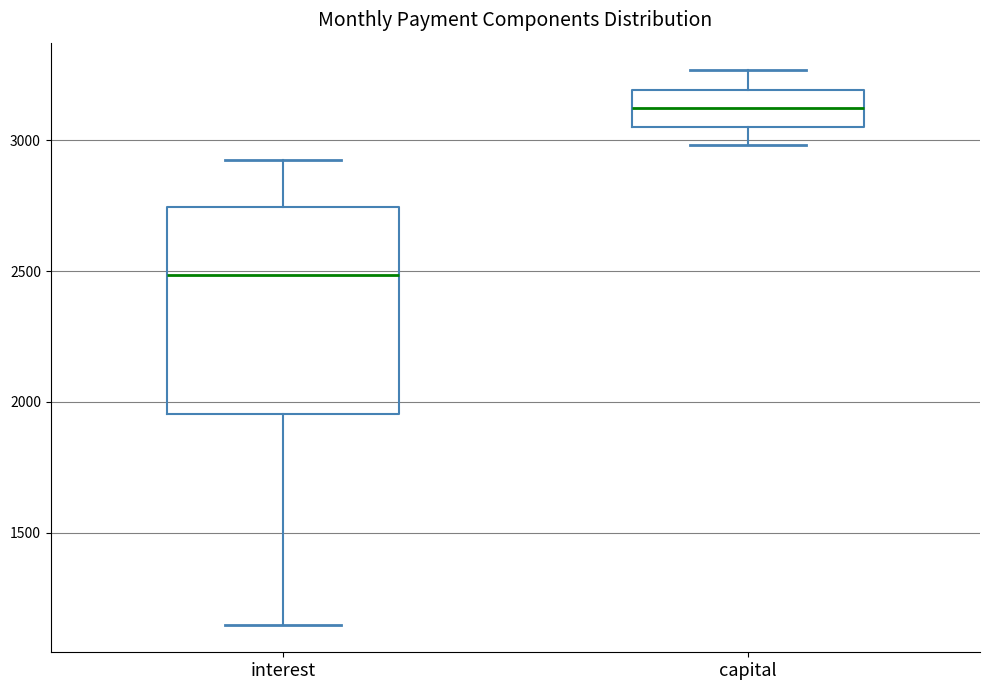

Reading left to right, transcribe this box plot: for each box, give where its median line is, the range the box spans, and where its two whiskers end, as read against the y-axis. The values are not printed on the chart, so give them approximately, as read against the axis.

interest: median 2500, box 1950 to 2750, whiskers 1150 to 2900
capital: median 3100, box 3050 to 3200, whiskers 3000 to 3250